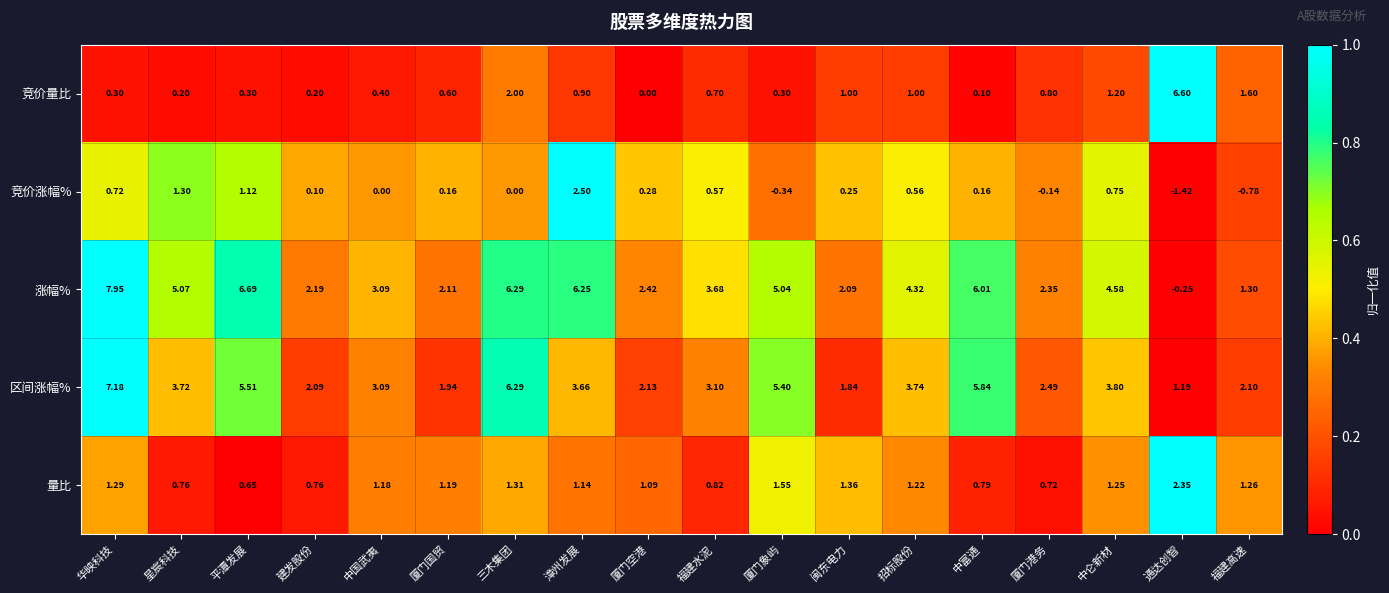

Which series has the largest total across all categories?

涨幅%